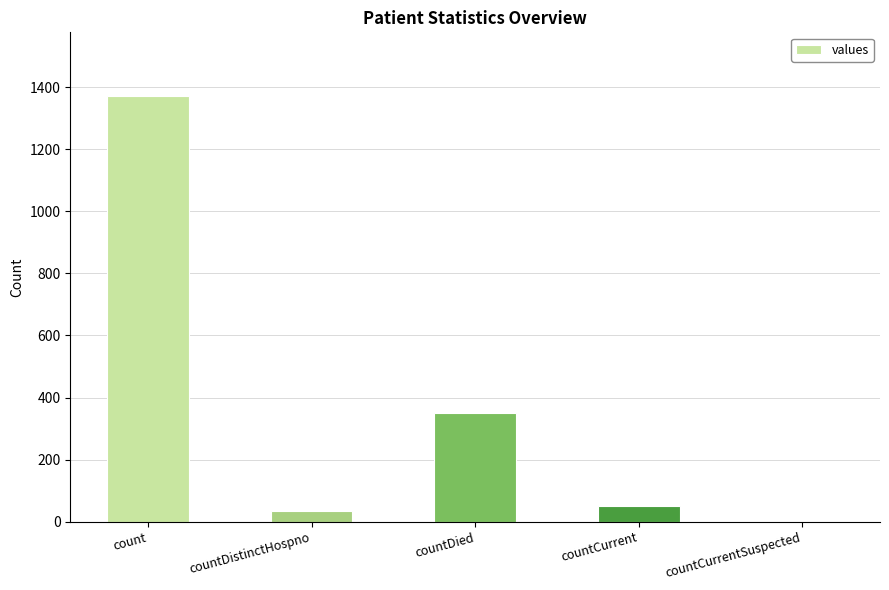

What is the sum of all values?

1805